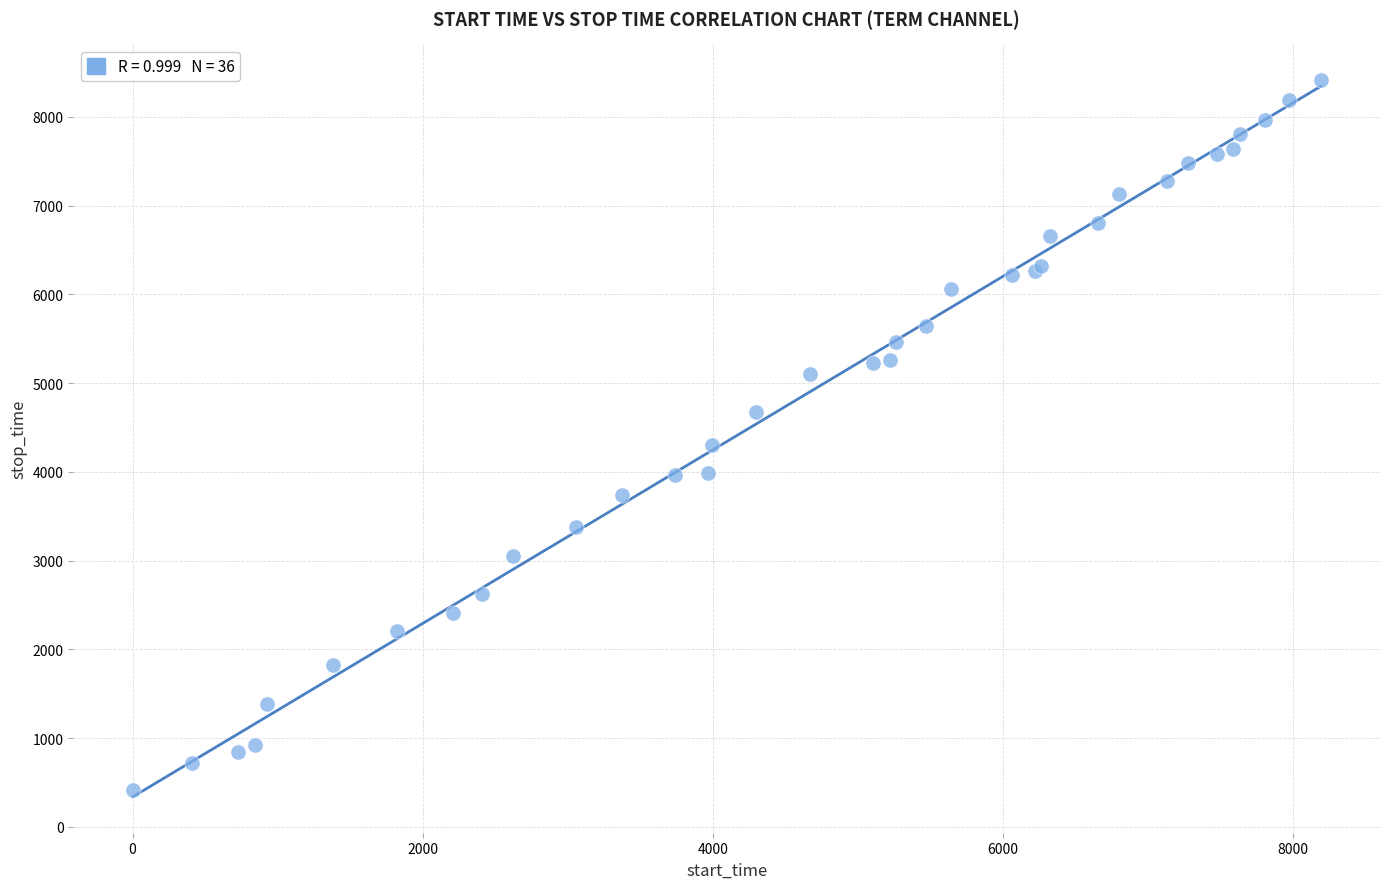

What Y value in the scatter plot is closest to 4411?

4299